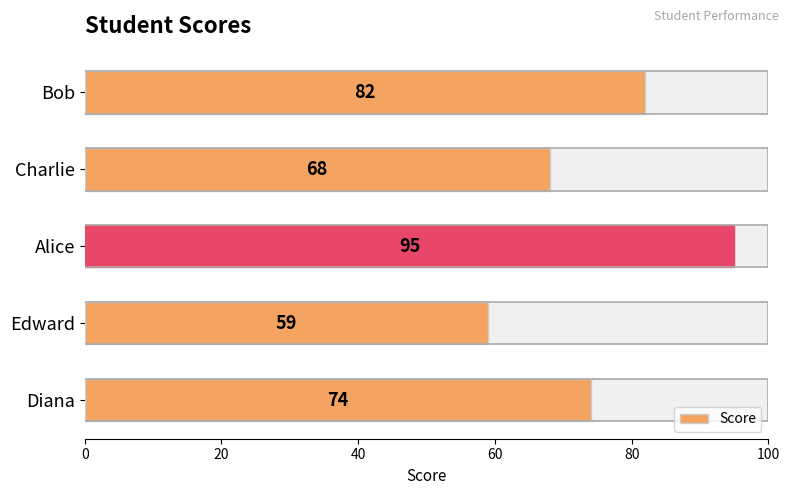

What is the value of the 3rd bar from the left?

95